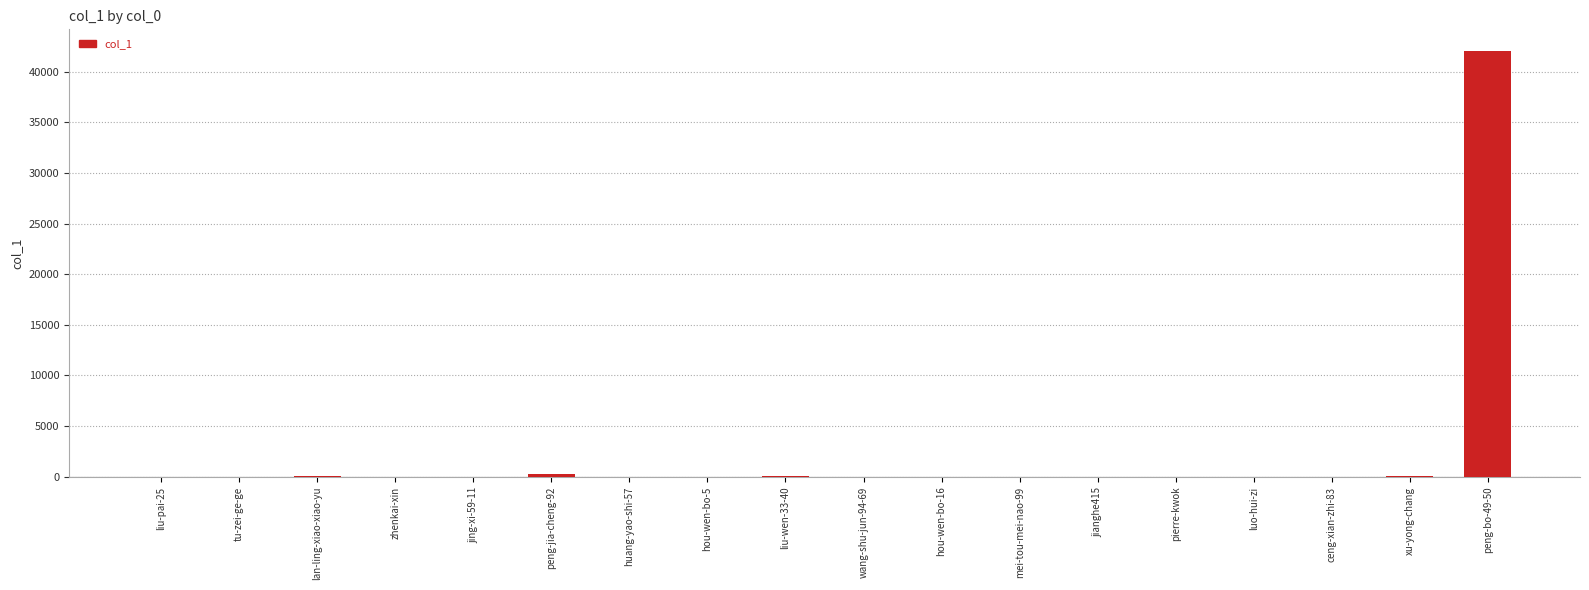

What is the change in value from zhenkai-xin to luo-hui-zi?

-2